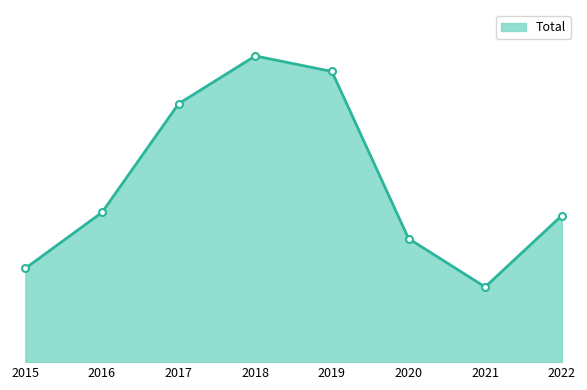

Does the chart have visible grid lines?

No